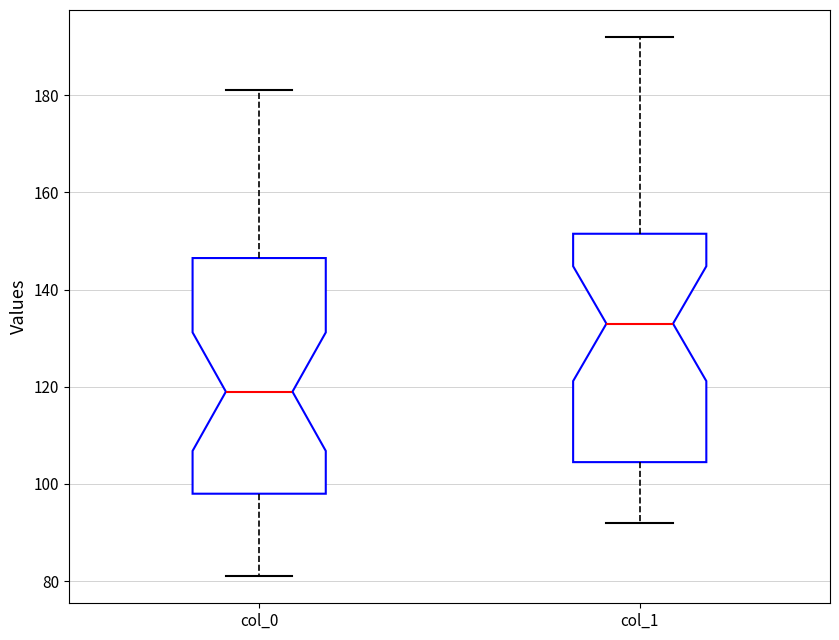

Which box has the lowest median line?

col_0